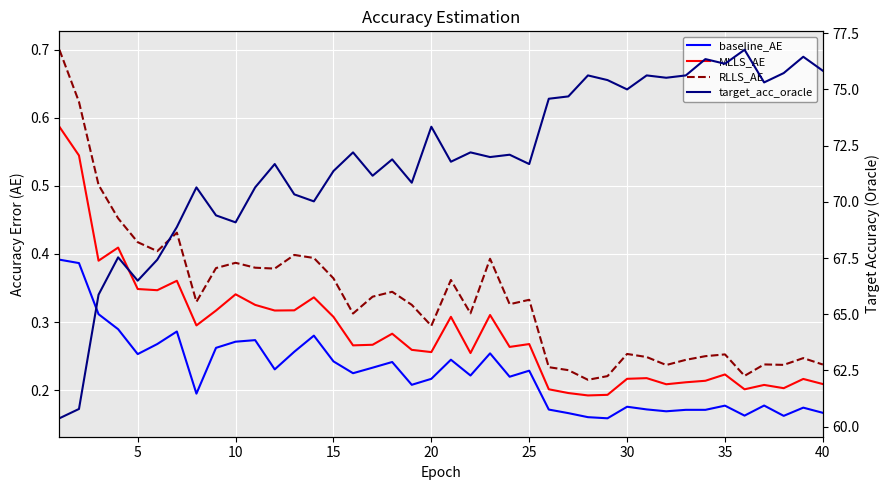

What is the sum of all baseline_AE values?

9.0